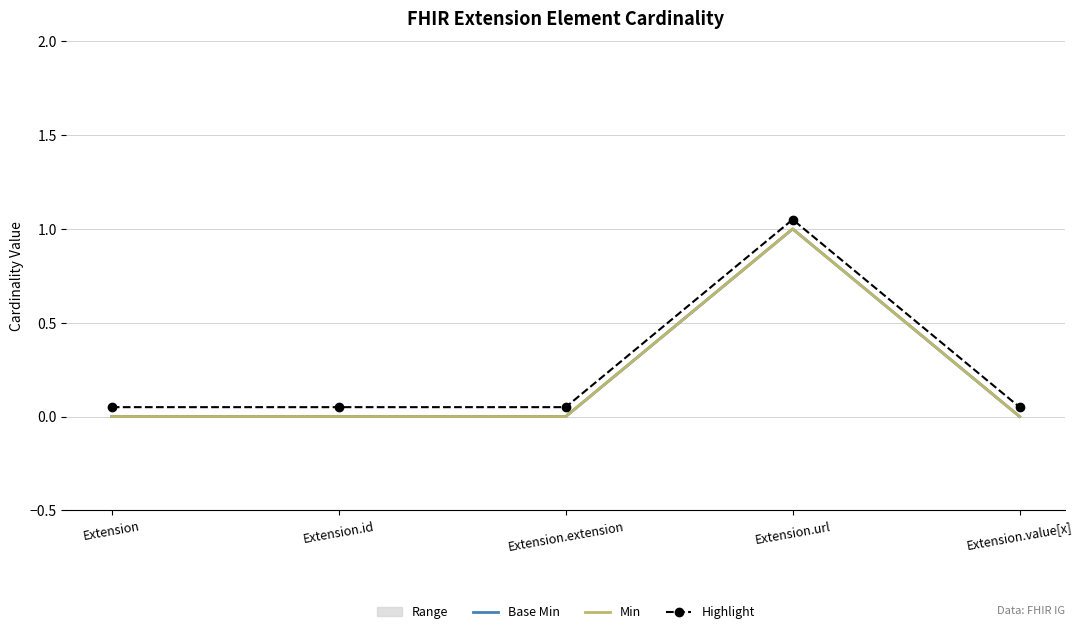

Between Extension.id and Extension.value[x], which is larger?

Extension.id